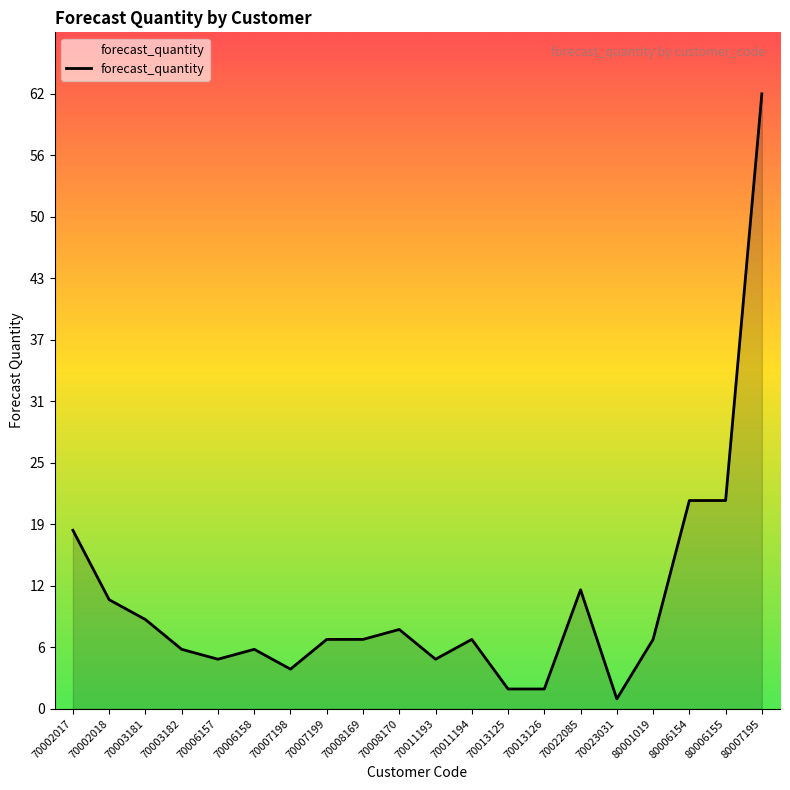

How many series are shown in this chart?

1